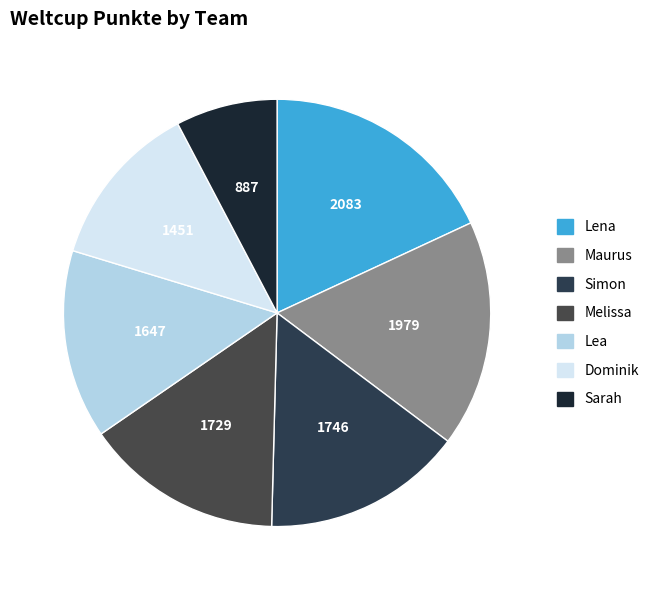

What is the total percentage of Maurus and Dominik?

29.8%